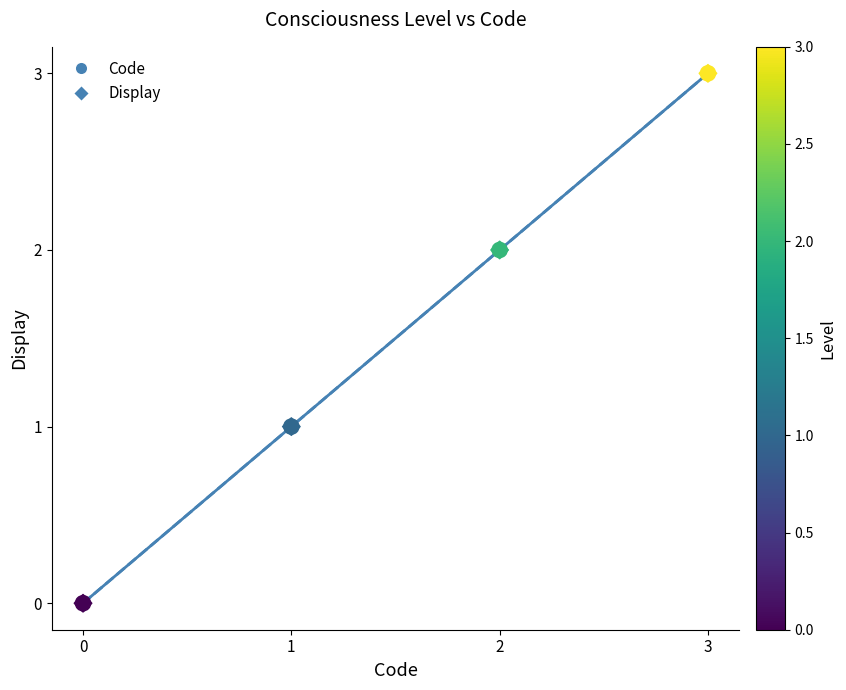

Which series contains the highest Y value?

Code